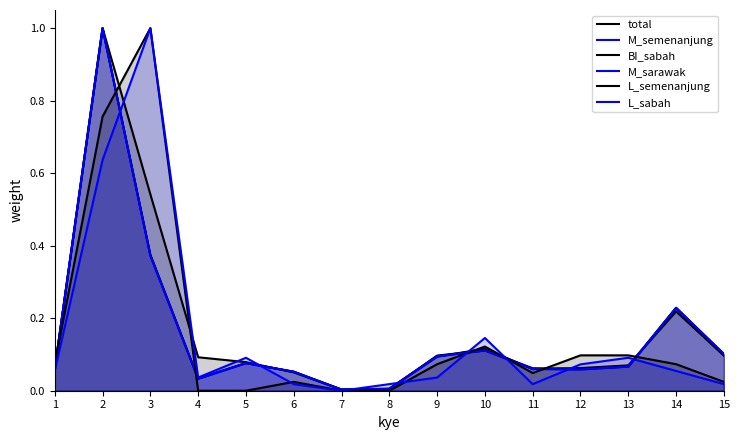

At which category is the sum across all series the highest?

2